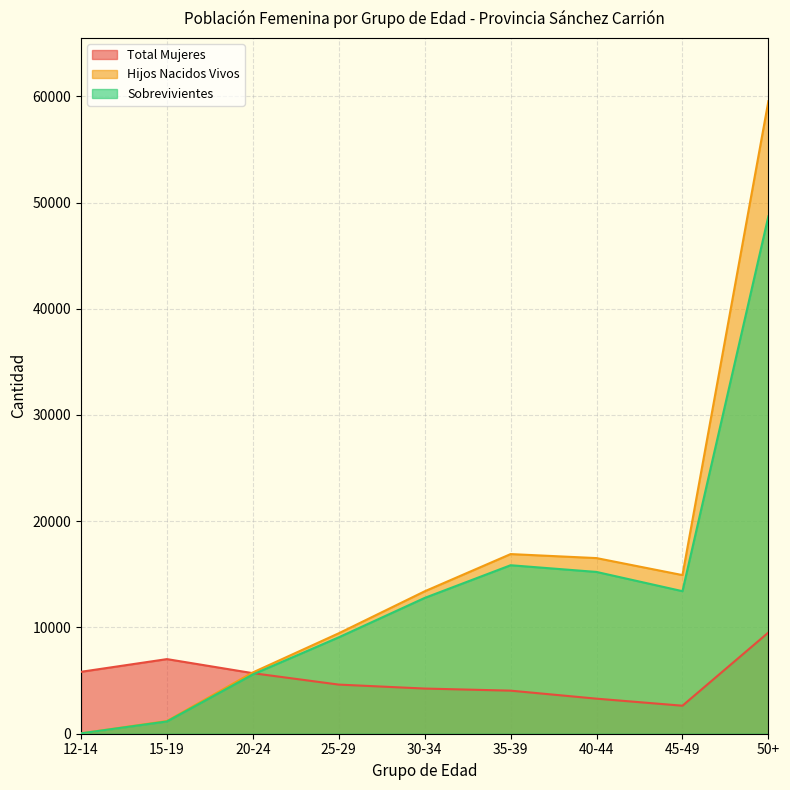

Reading right to left, list all the values displayed in this chart.

Total Mujeres: 9526	2637	3300	4054	4252	4624	5699	7023	5828
Hijos Nacidos Vivos: 59534	14931	16531	16909	13406	9456	5772	1196	35
Sobrevivientes: 48702	13416	15227	15859	12783	9076	5581	1155	35